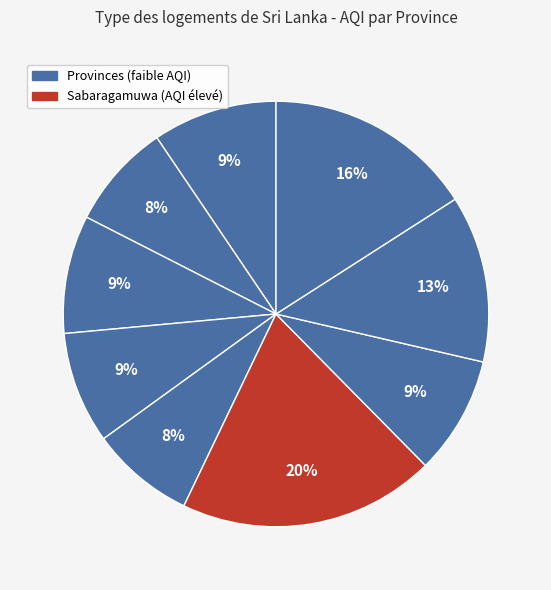

How many slices are in this pie chart?

9